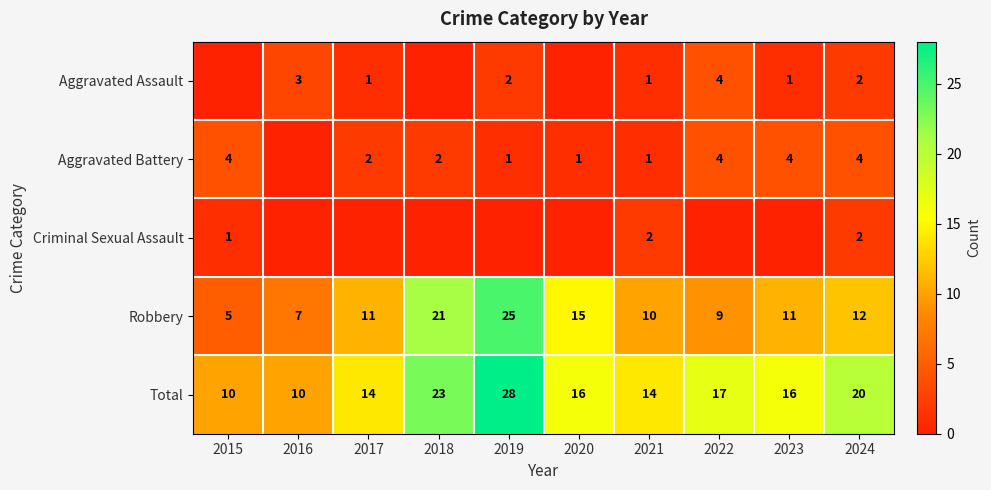

True or false: Total has a value of 18 at 2016.

False